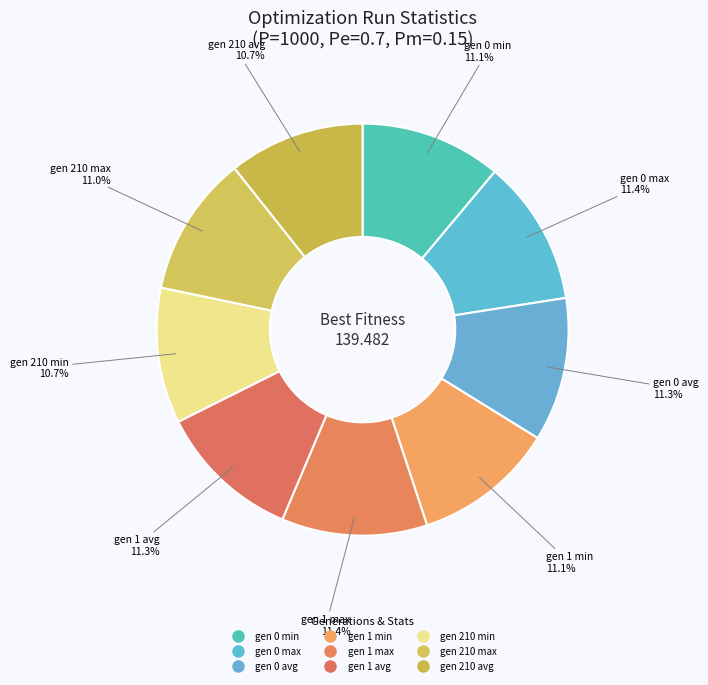

Which category has the smallest portion of the pie?

gen 210 min